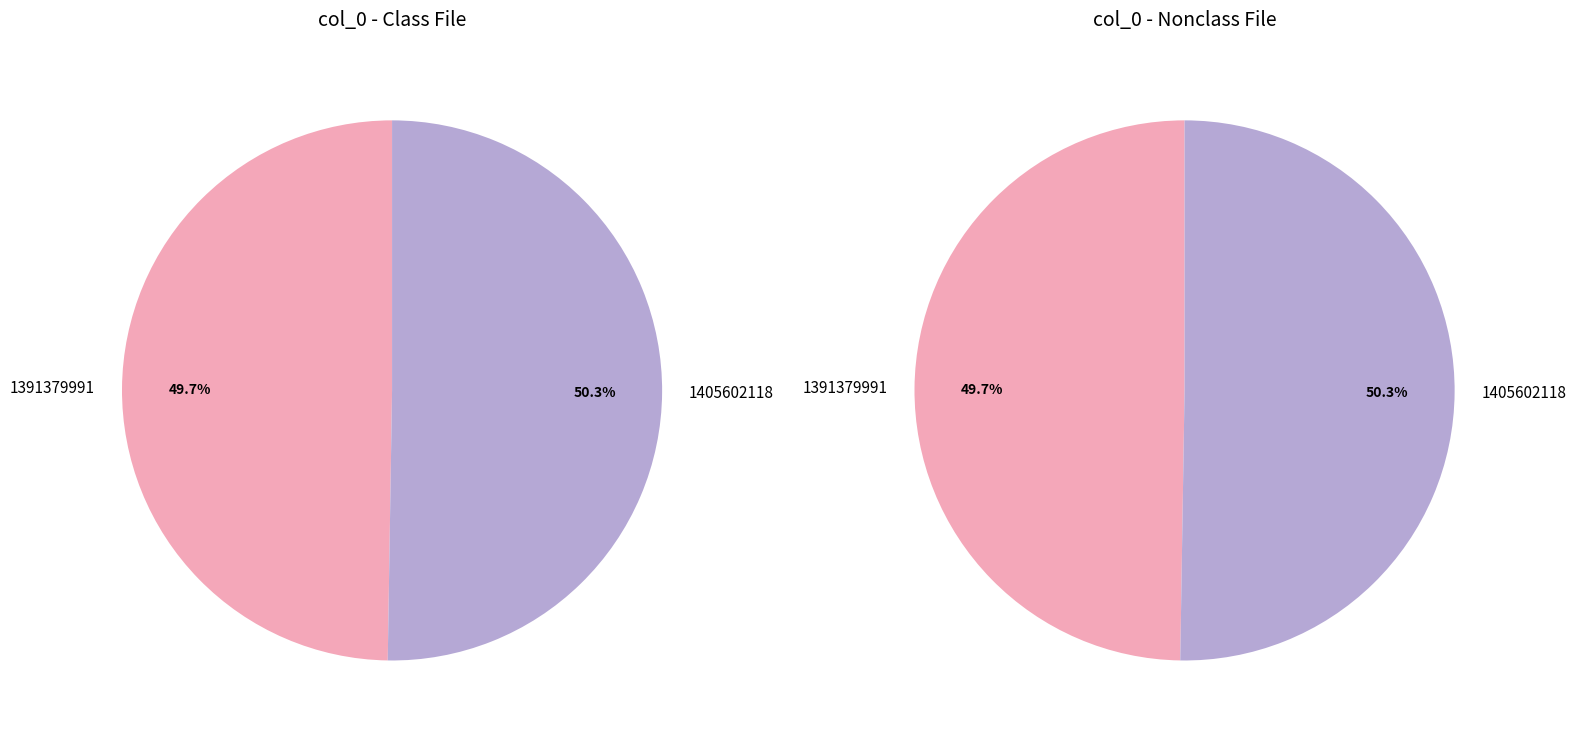

Is there any slice that represents more than half of the pie?

Yes